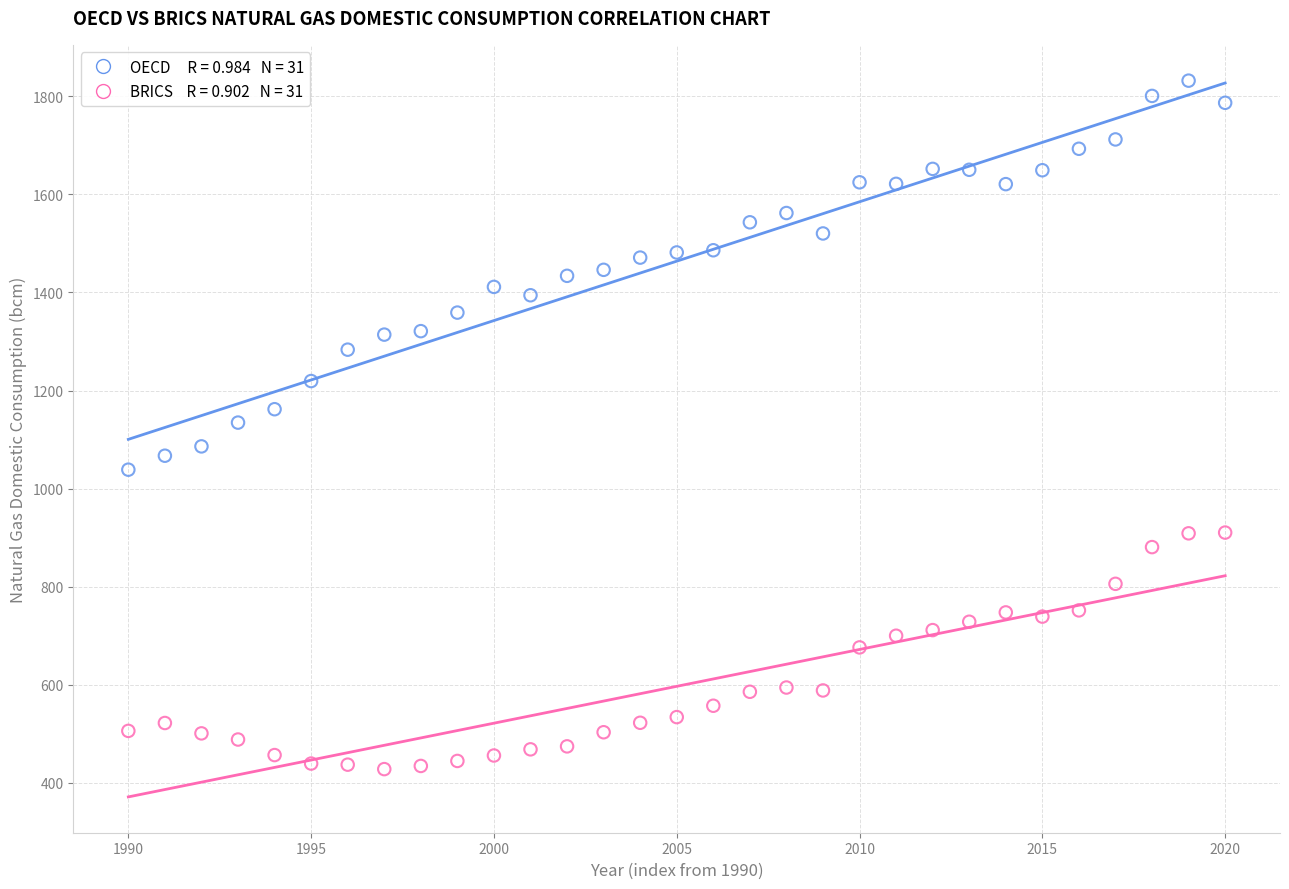

Across all data points, what is the range of Y values (max minus min)?

1403.7